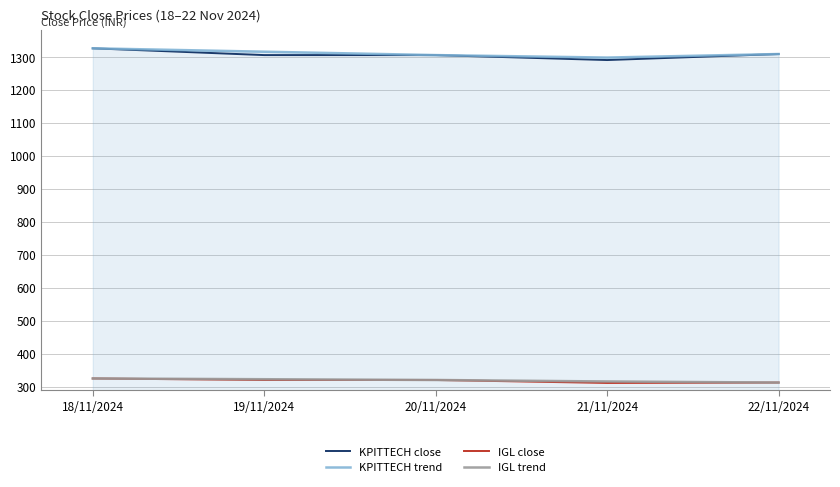

The value of IGL close at 18/11/2024 is 218.7. True or false?

False